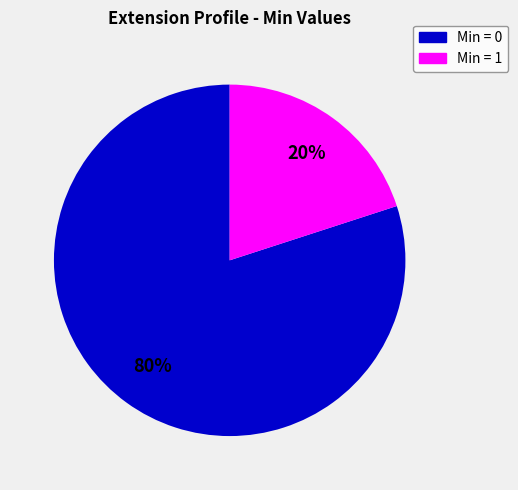

Is there a majority slice in this chart?

Yes